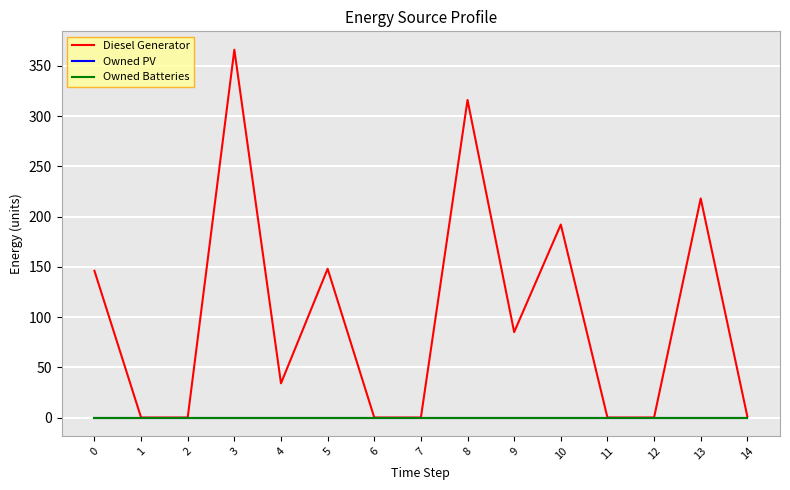

Is it true that Diesel Generator equals 0 at 1?

True